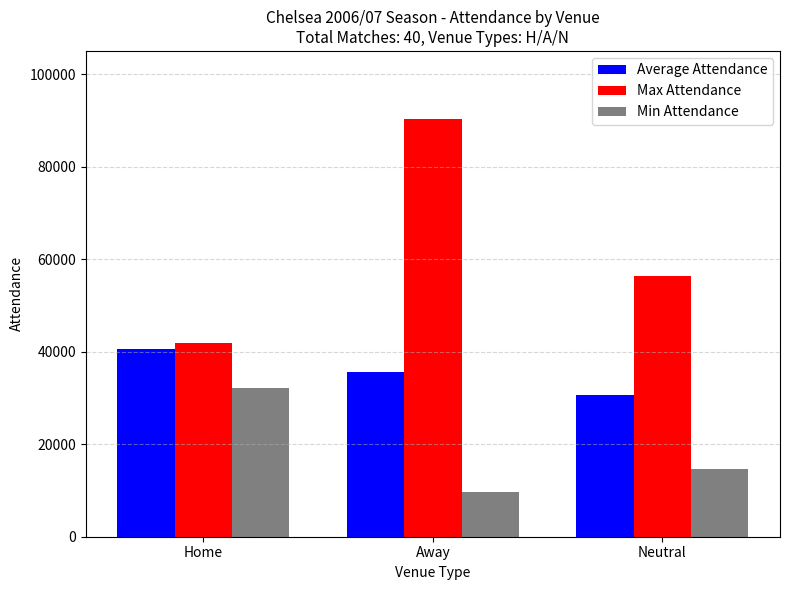

What is the difference between the maximum and minimum values in the Average Attendance series?

10055.5